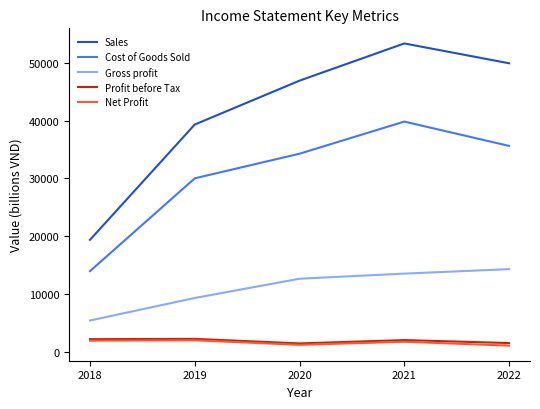

Is it true that Cost of Goods Sold equals 35614 at 2022?

True